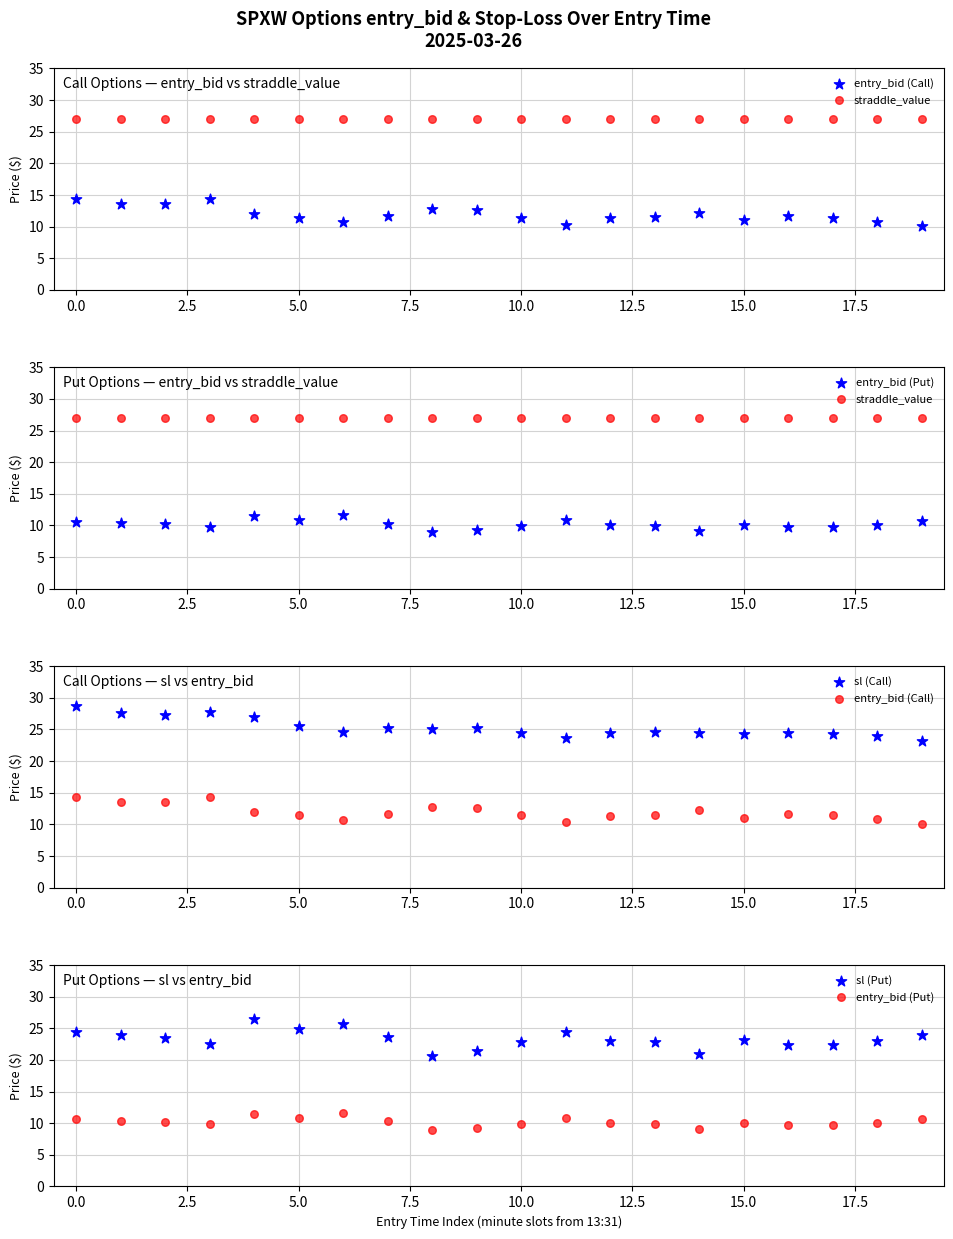

Which series contains the lowest Y value?

entry_bid (Put)